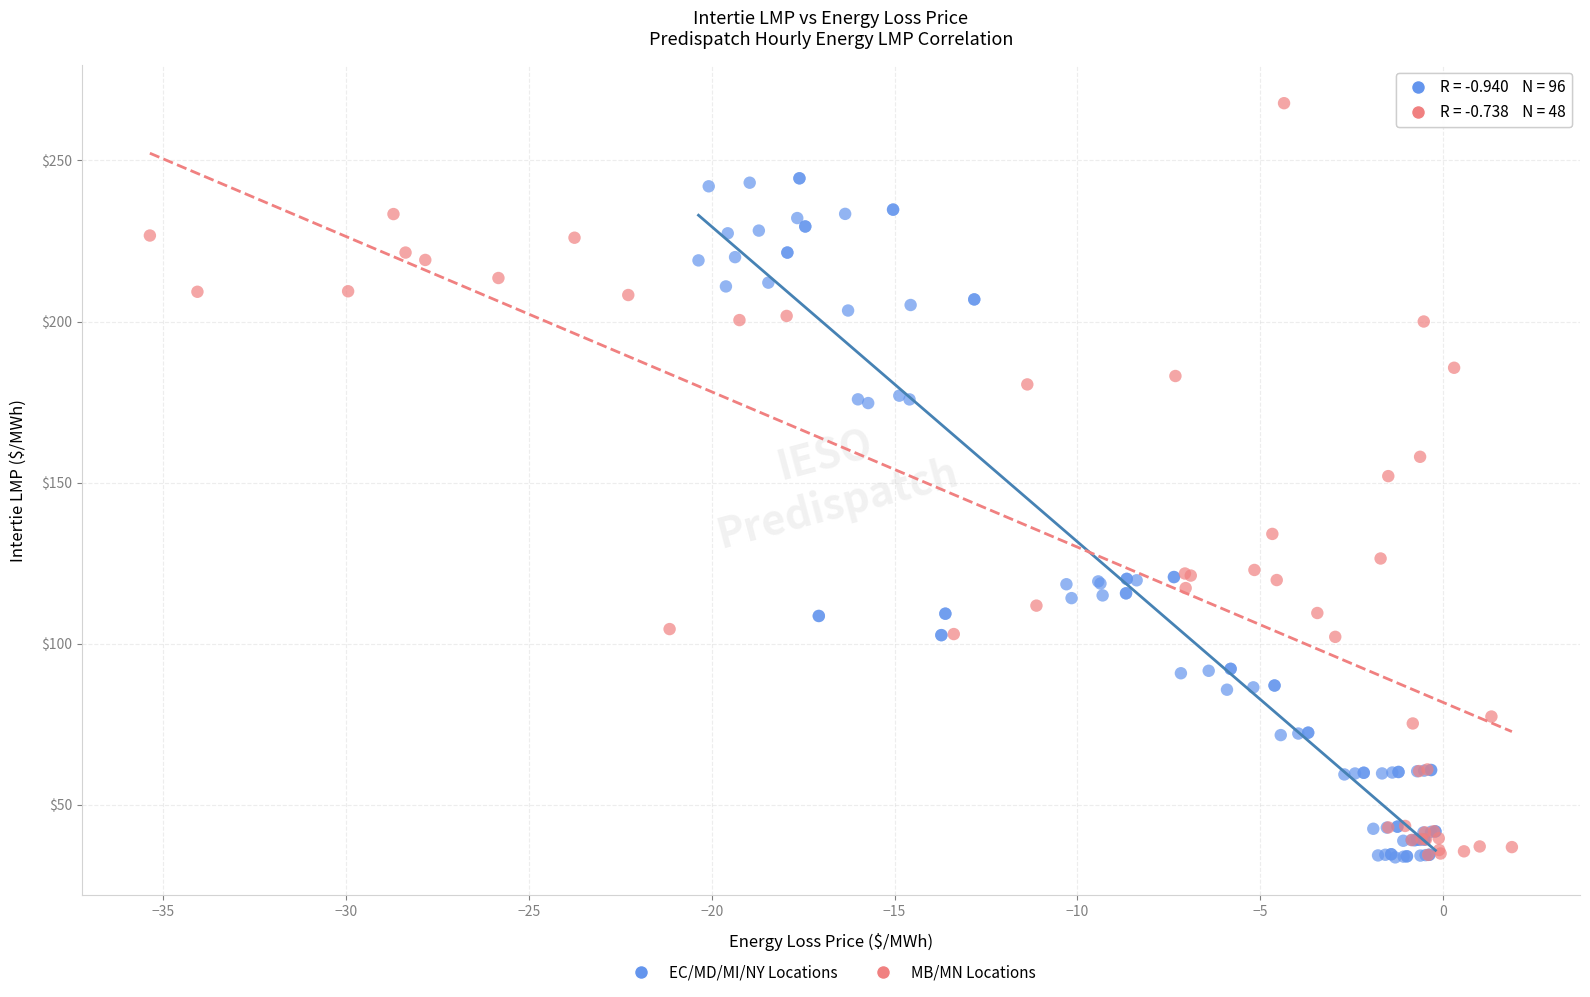

Which series contains the highest Y value?

MB/MN Locations